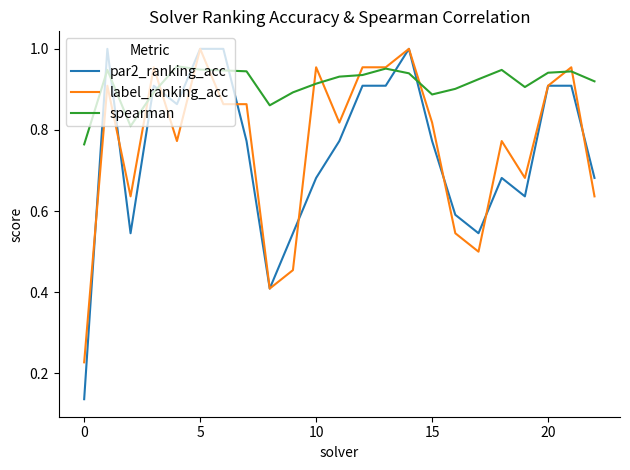

Is this an area chart (filled region under the line)?

No